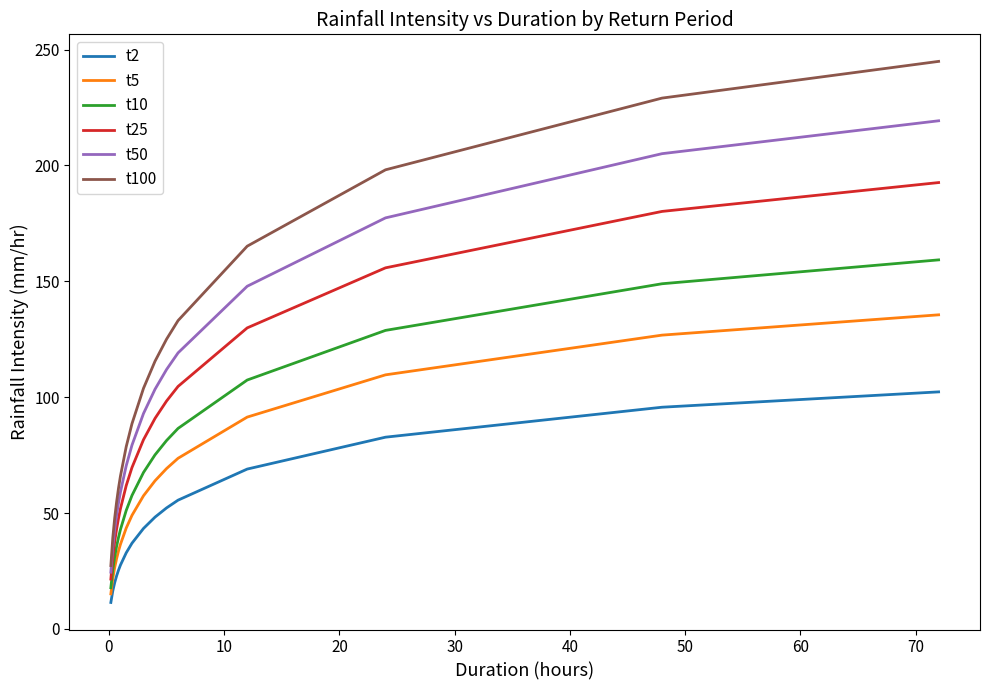

What is the lowest value of the t100 series?

27.4